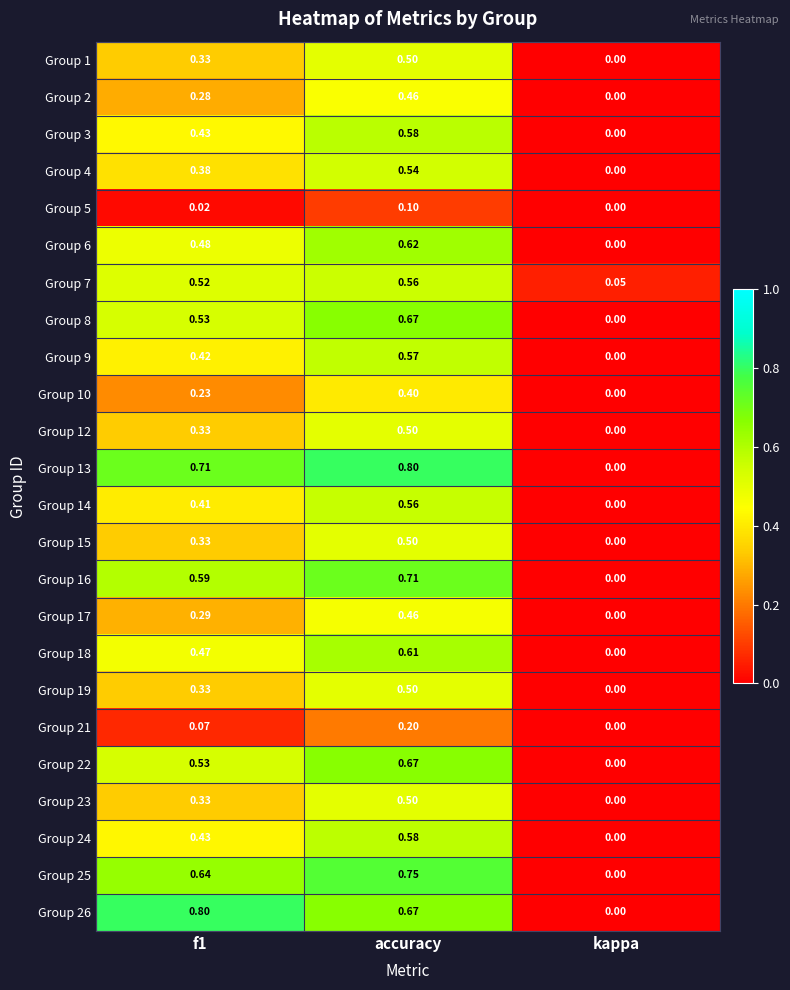

At which label does Group 7 reach its peak?

accuracy